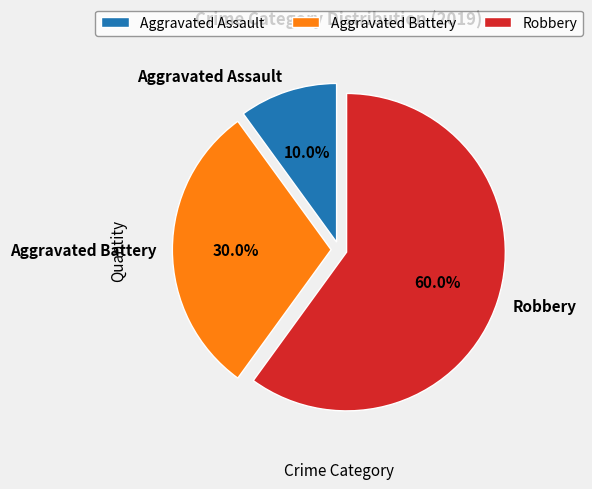

What is the largest slice in the pie chart?

Robbery